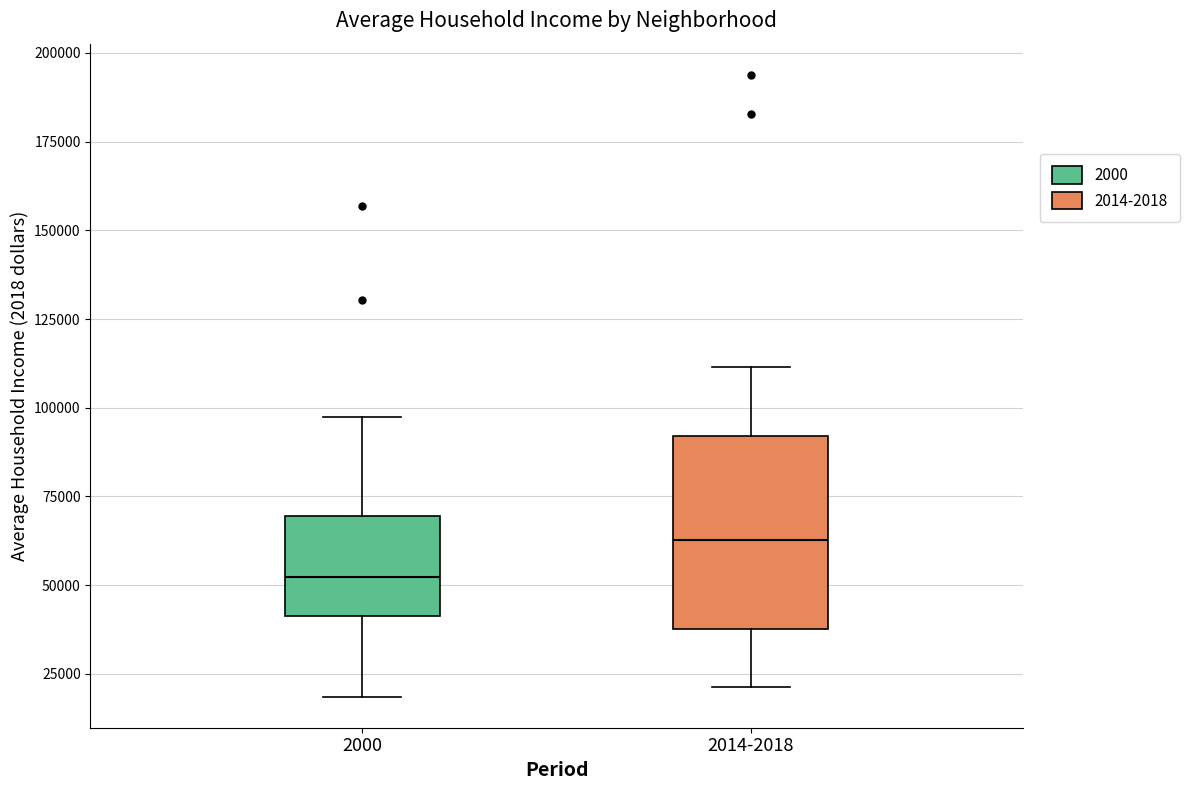

Which box's median line is the highest?

2014-2018